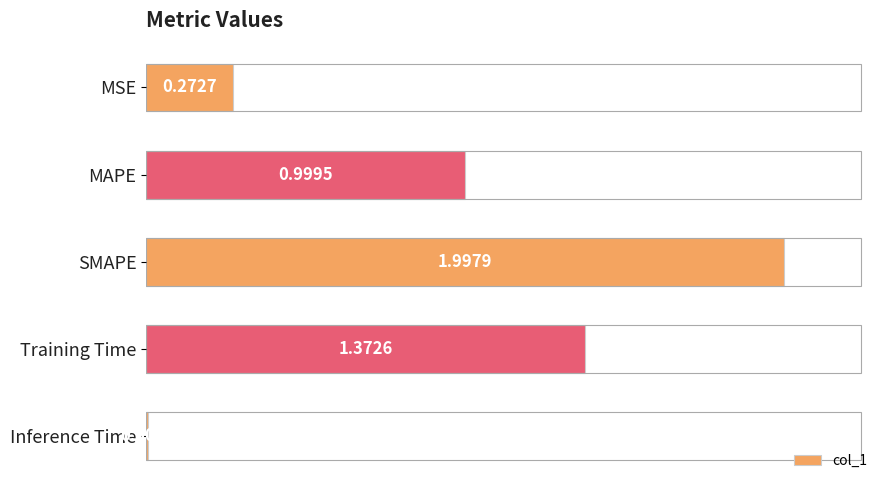

What is the sum of all values?

4.7